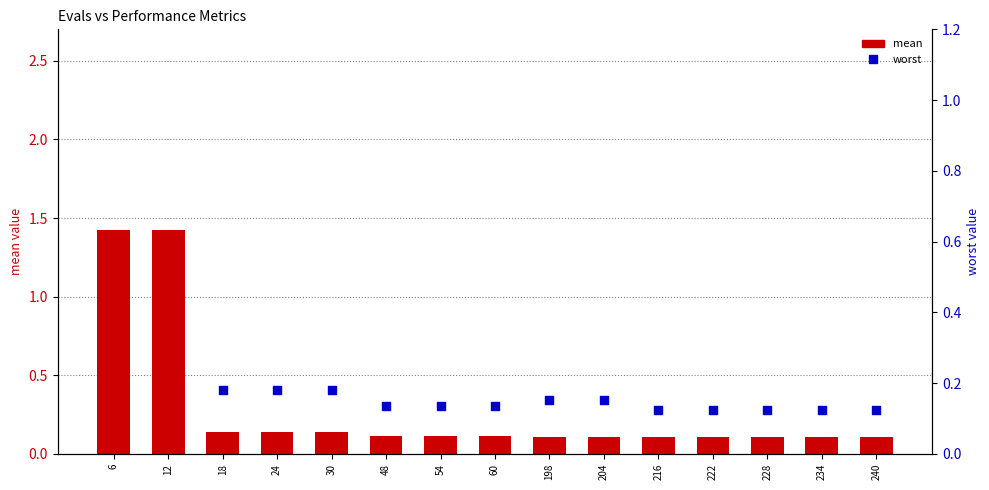

What is the total value across all series at 198?

0.3